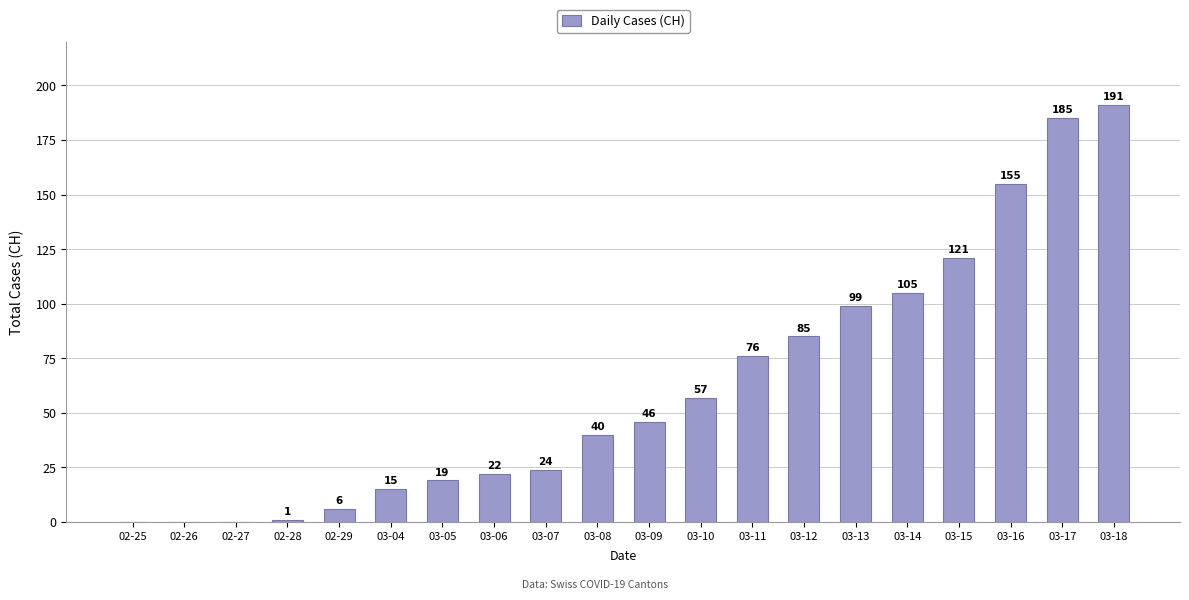

True or false: the data shows -93 at 02-25.

False